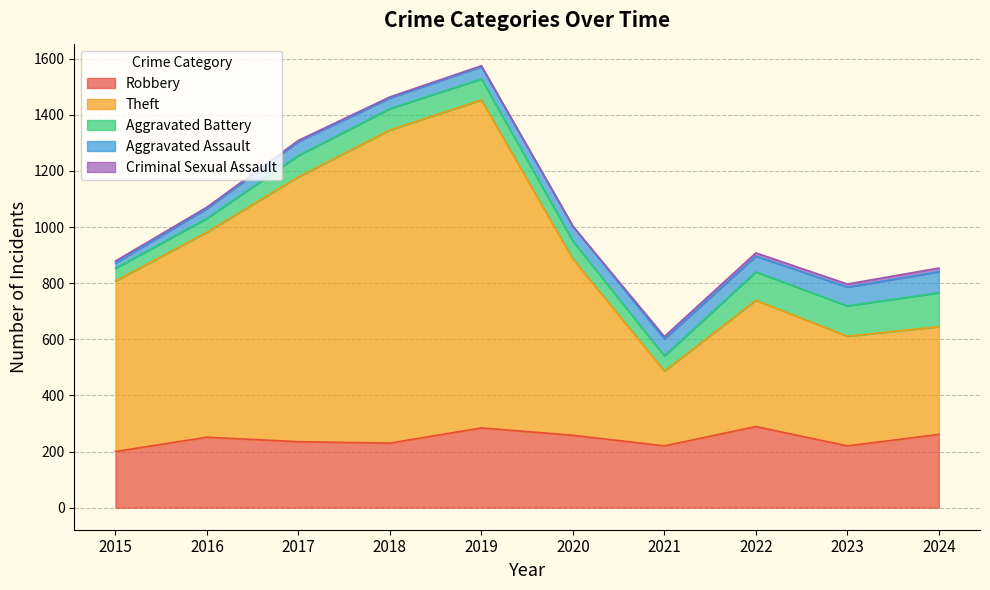

What is the sum of the Robbery values at 2021 and 2016?

471